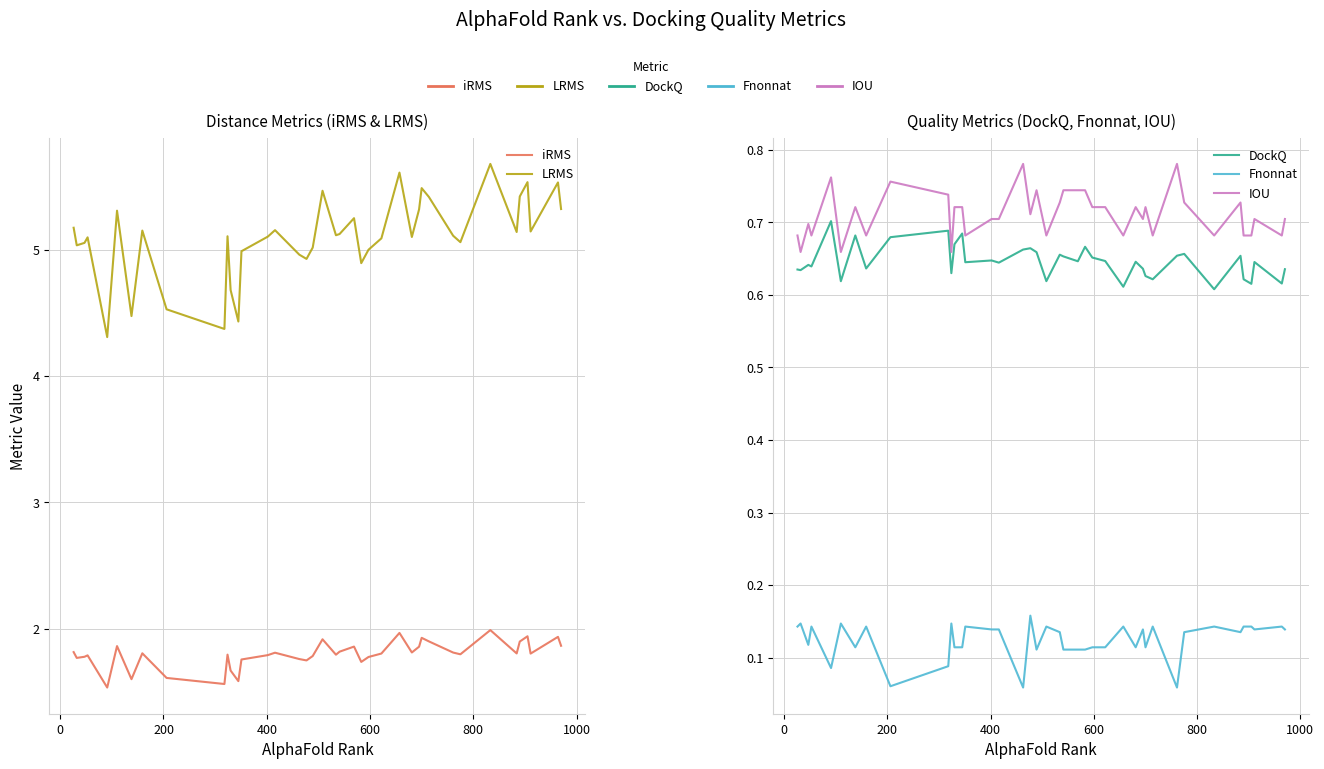

Does the chart have visible grid lines?

Yes